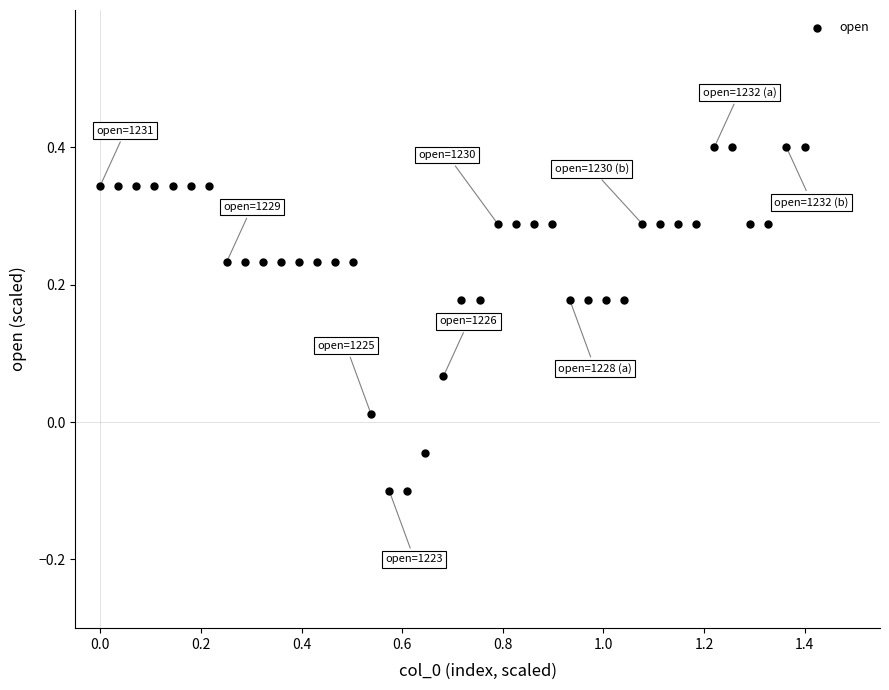

What is the range of X values (max minus min)?

1.4